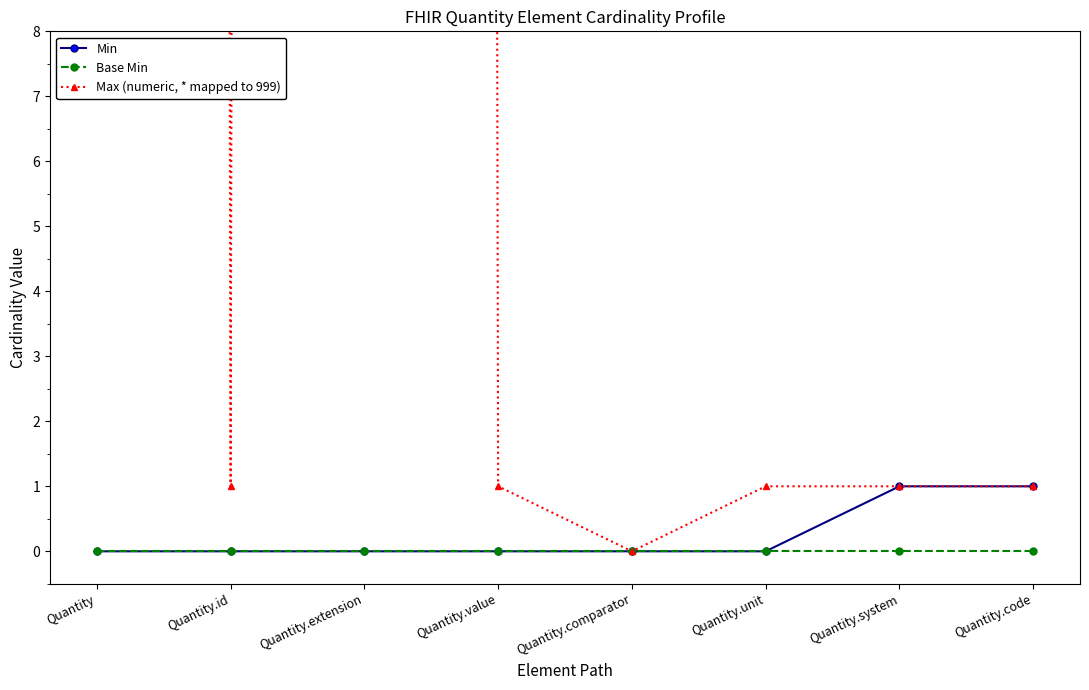

Count the number of categories in the chart.

8